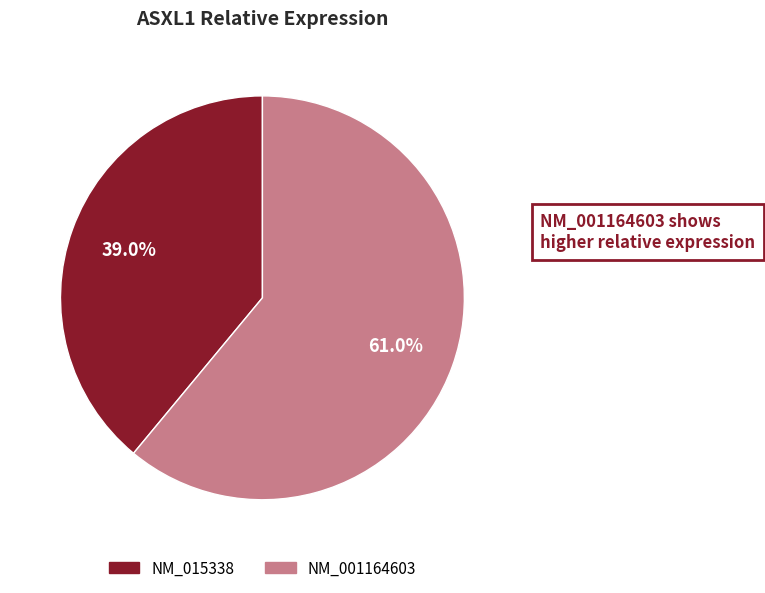

Which slice is the smallest?

NM_015338